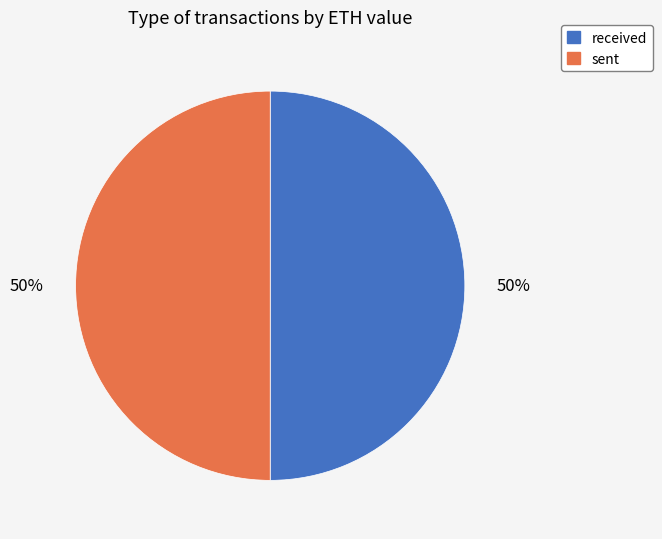

Approximately how many times larger is the value at sent compared to received?

1.0